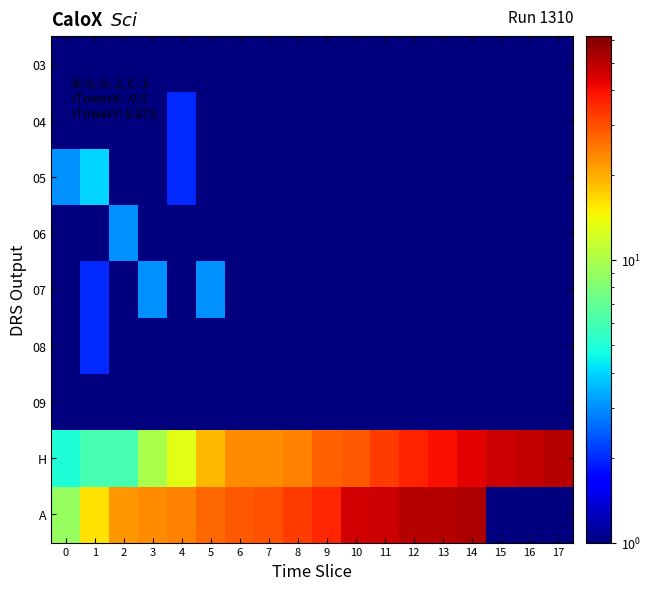

What is the minimum value shown in the chart?

0.5